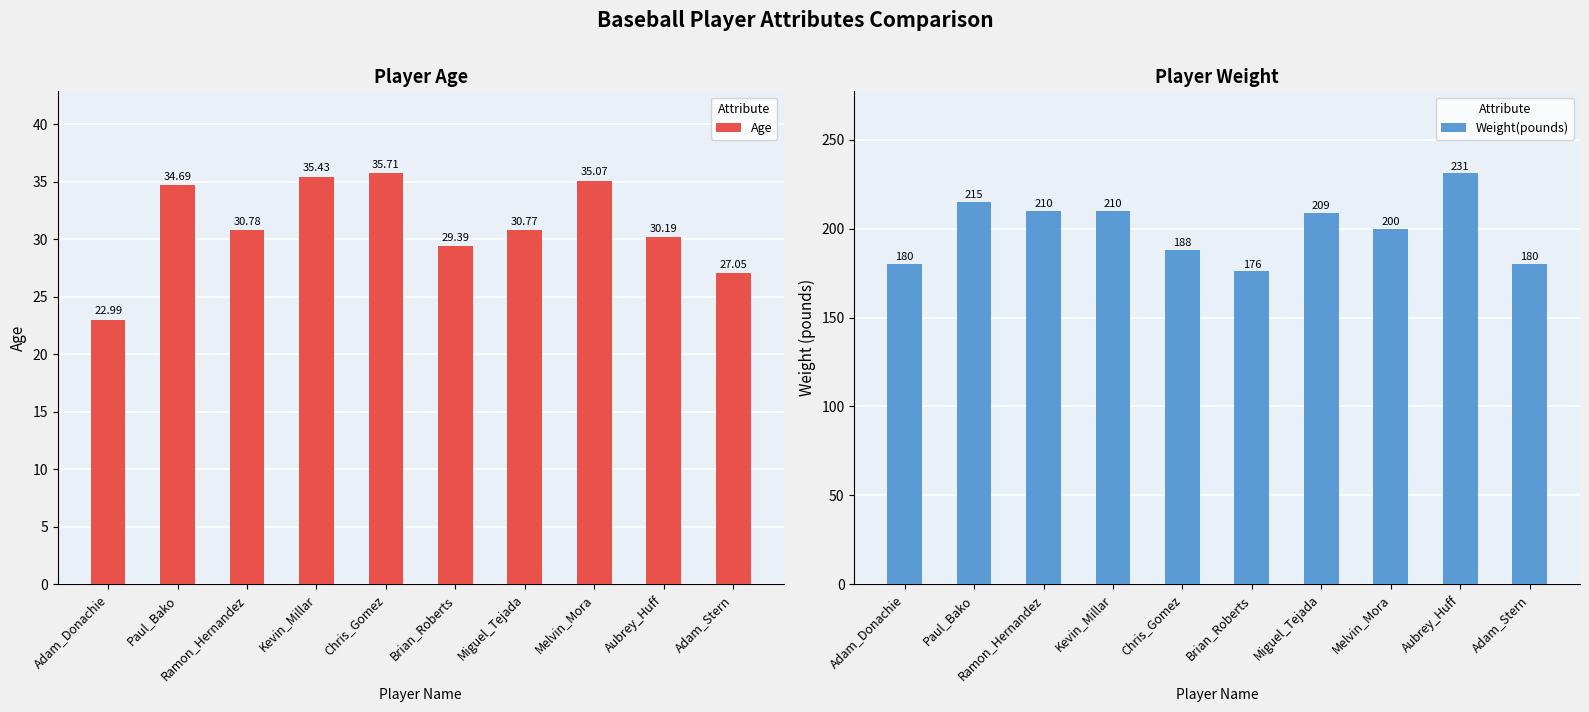

At which category is the sum across all series the highest?

Aubrey_Huff